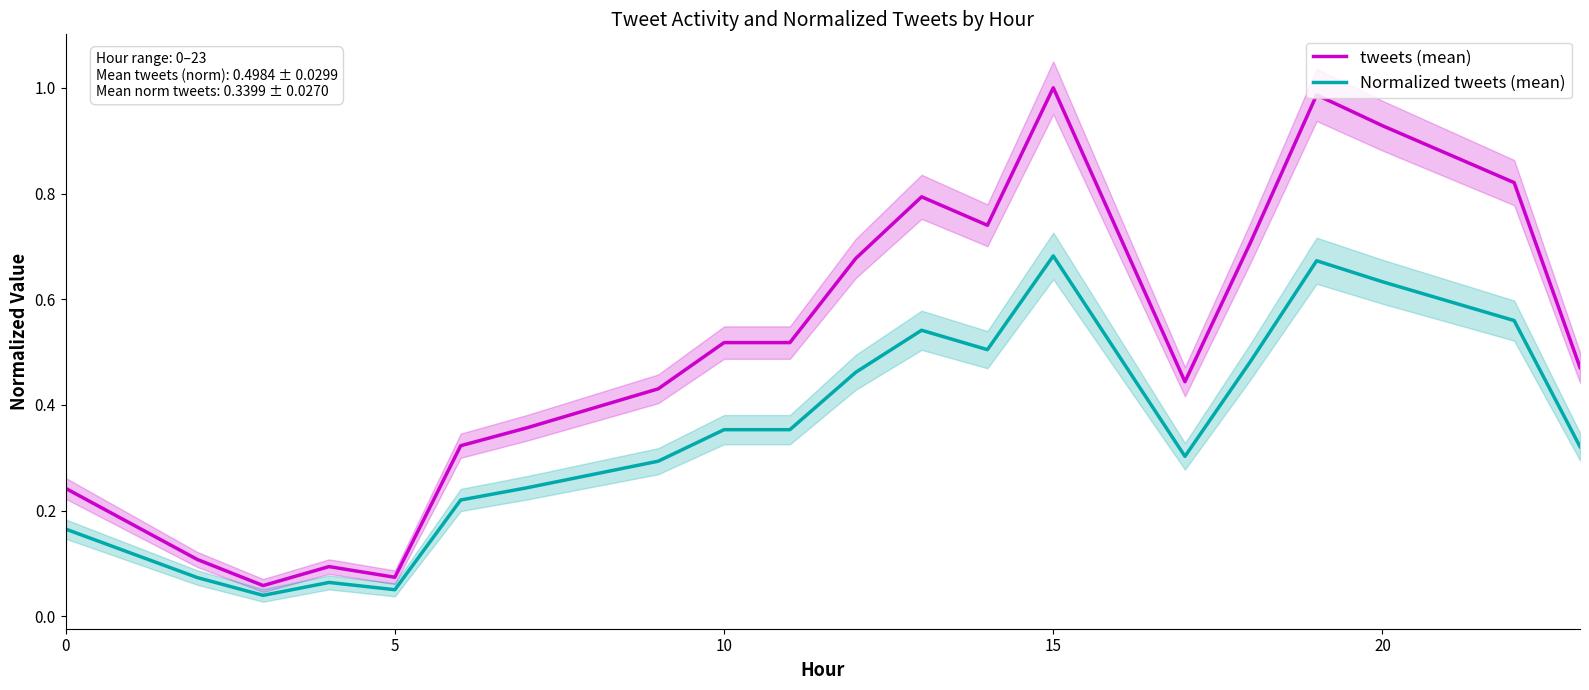

The value of Normalized tweets (mean) at 0 is 0.0. True or false?

False